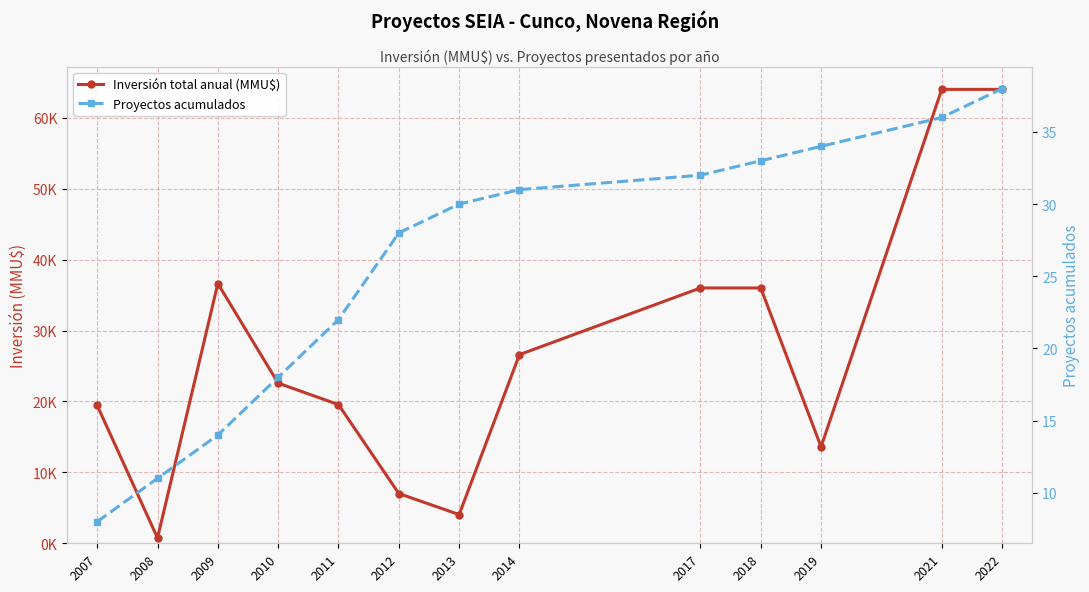

Where is the first local maximum for Inversión total anual (MMU$)?

2009